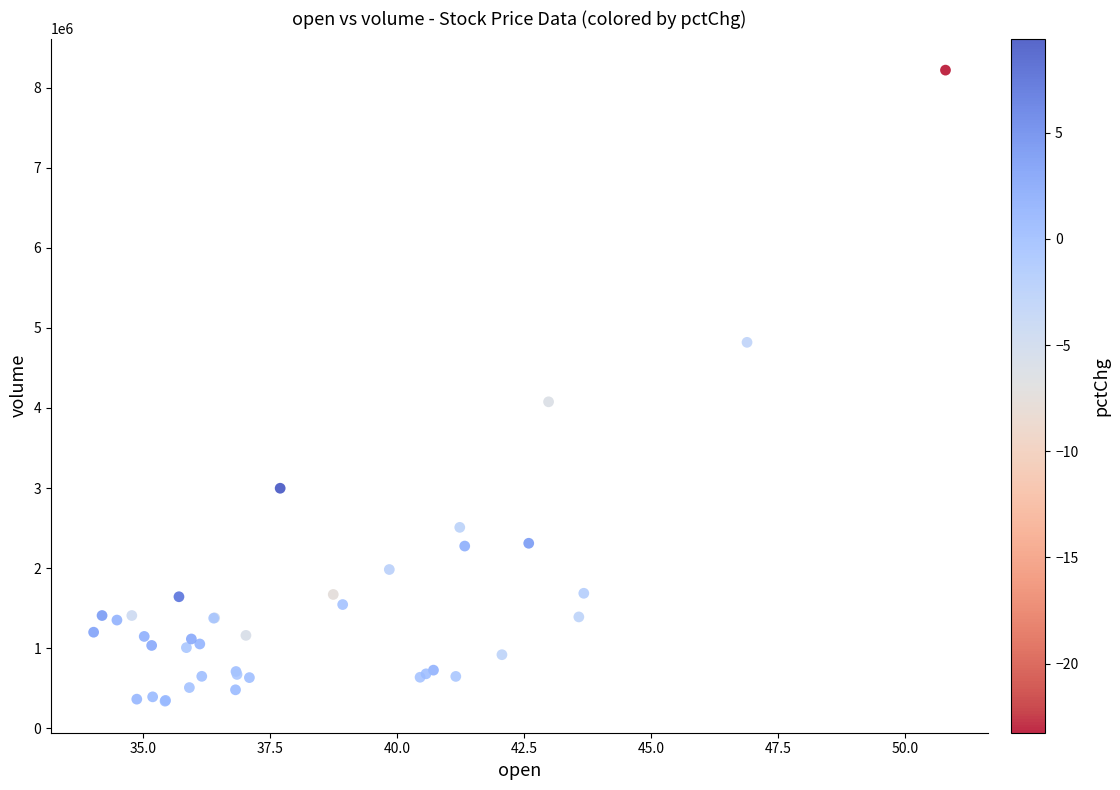

What Y value in the scatter plot is closest to 4278800?

4077015